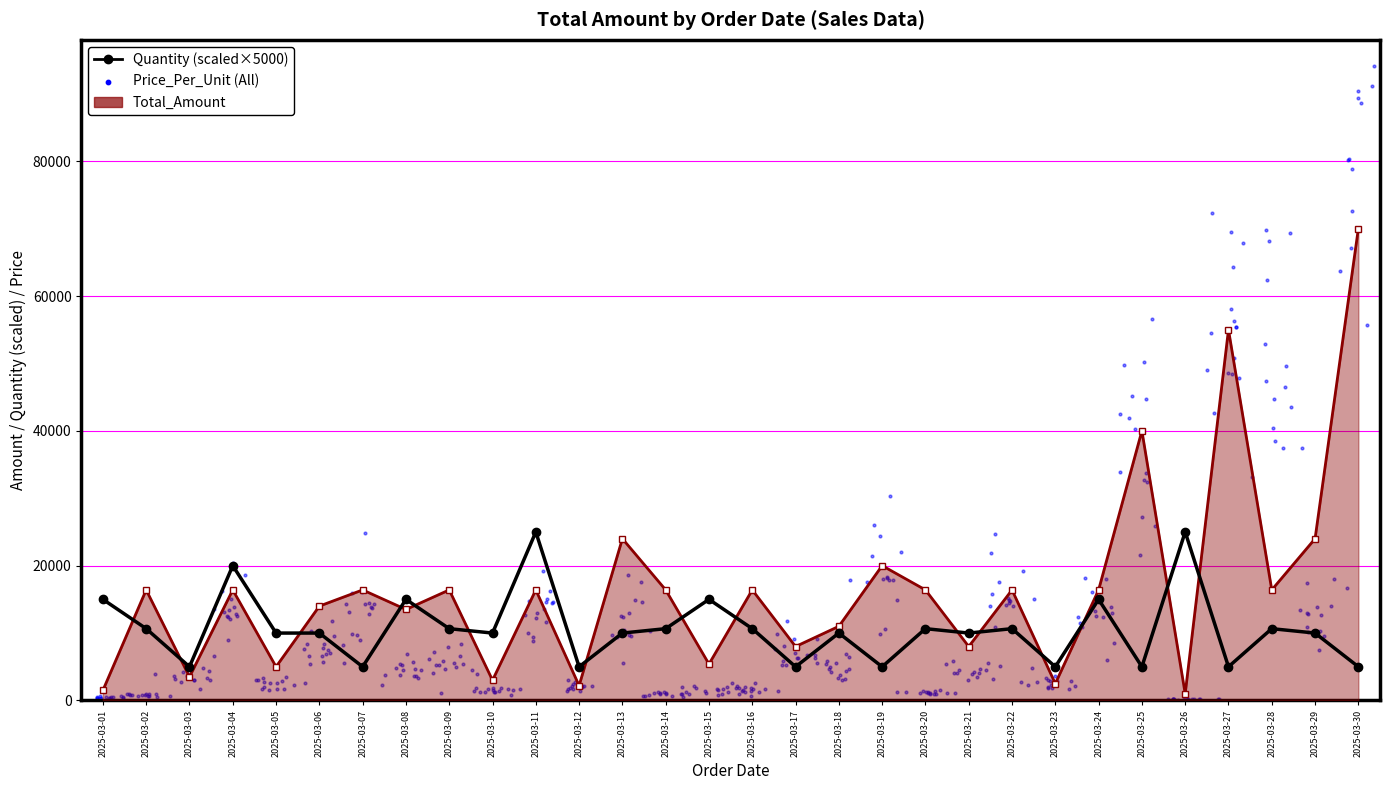

What is the total value across all series at 2025-03-23?

7500.0